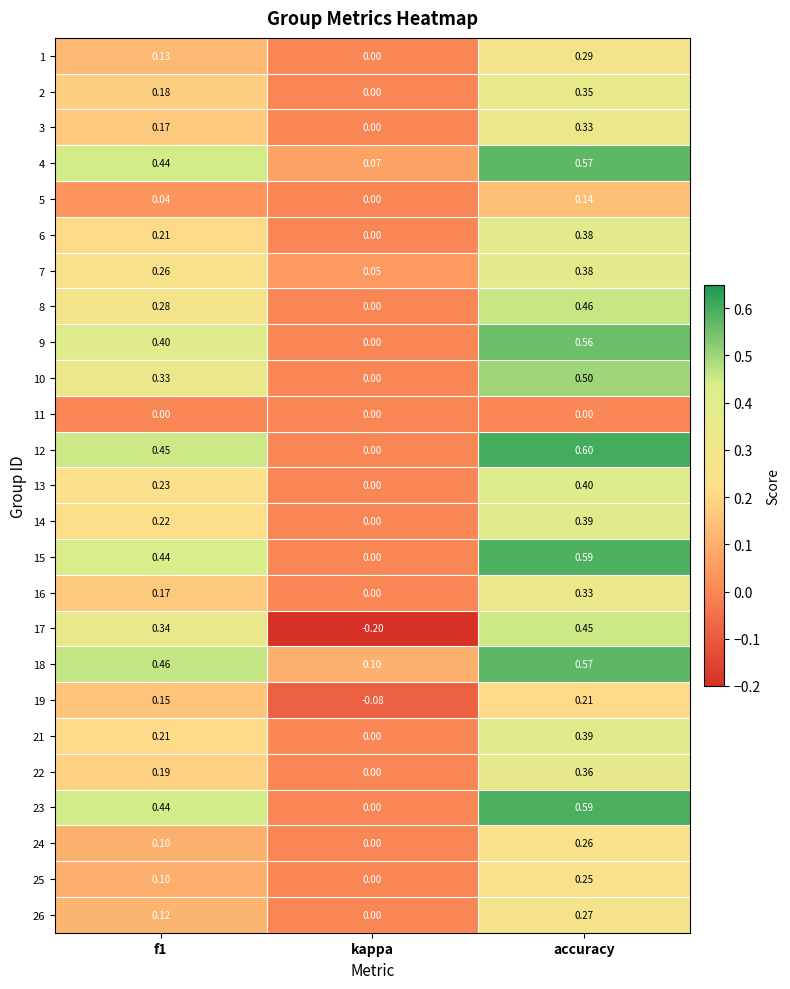

Which label corresponds to the smallest value in the chart?

kappa